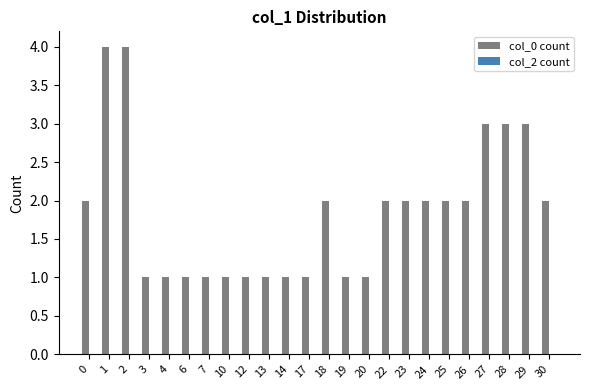

Does the chart contain stacked bars?

No